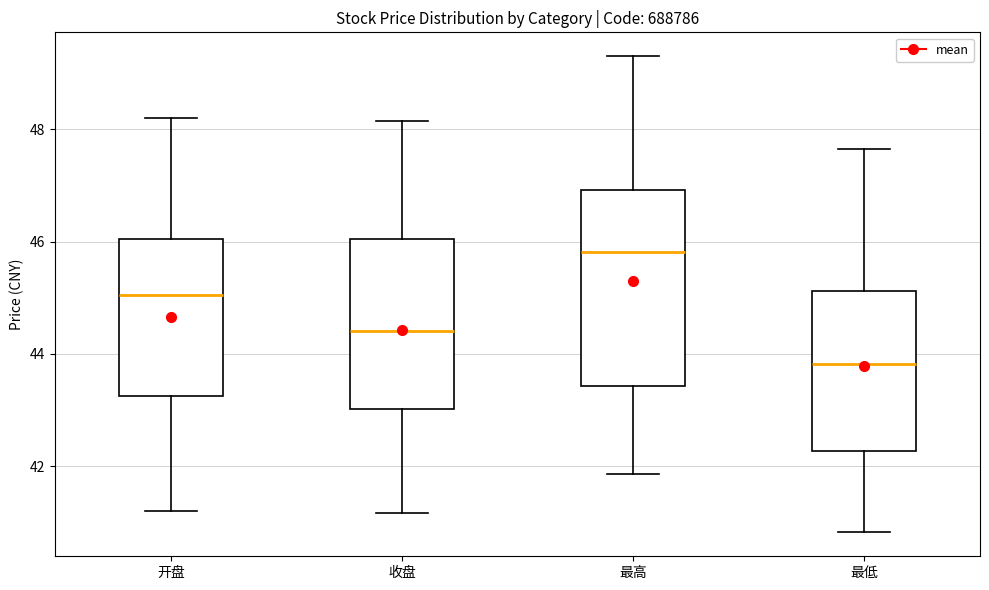

Which box has the highest median line?

最高